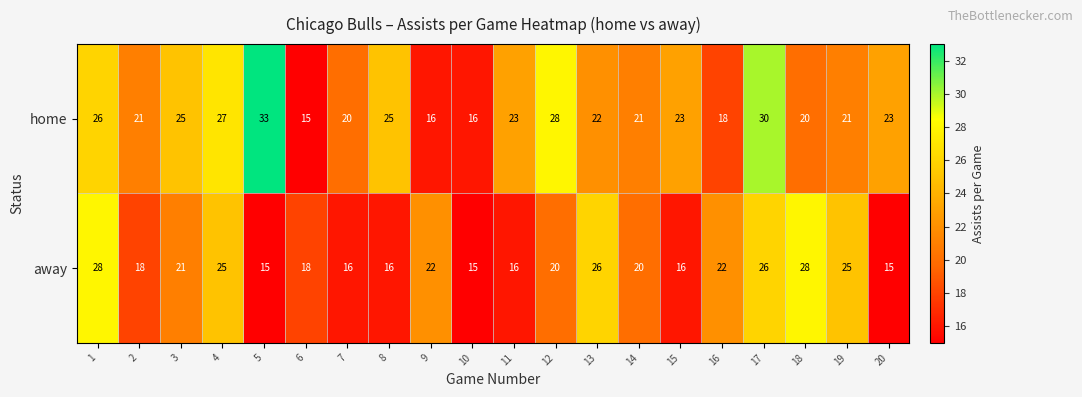

What value does the away series have at 13?

26